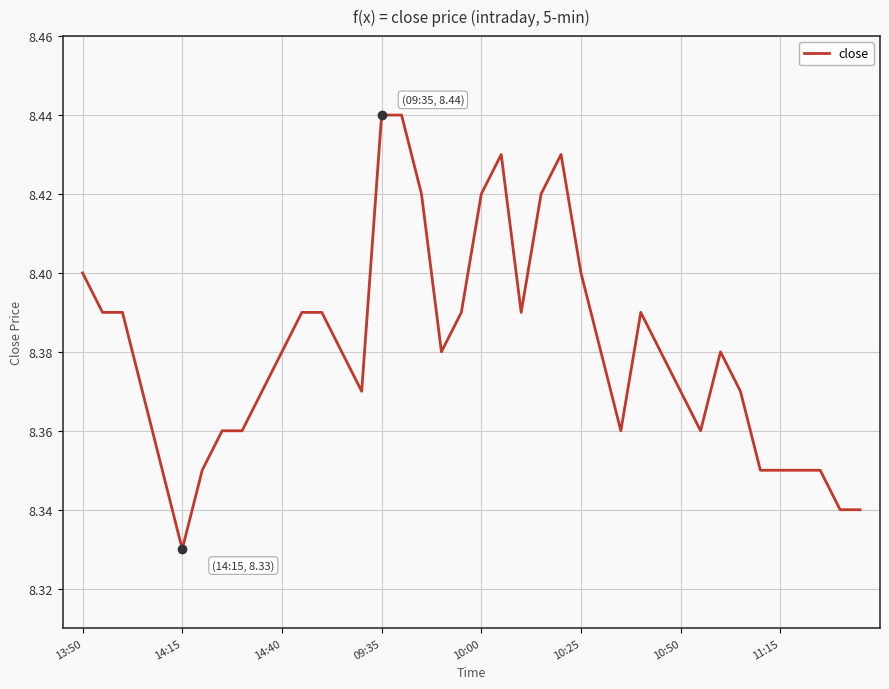

Is this an area chart (filled region under the line)?

No